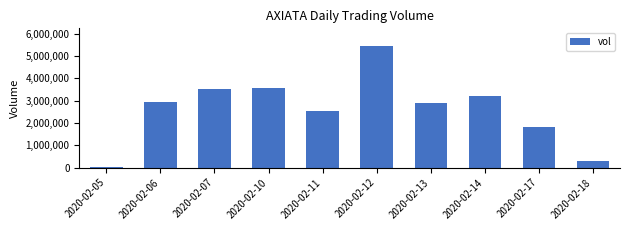

What is the change in value from 2020-02-05 to 2020-02-12?

+5419800